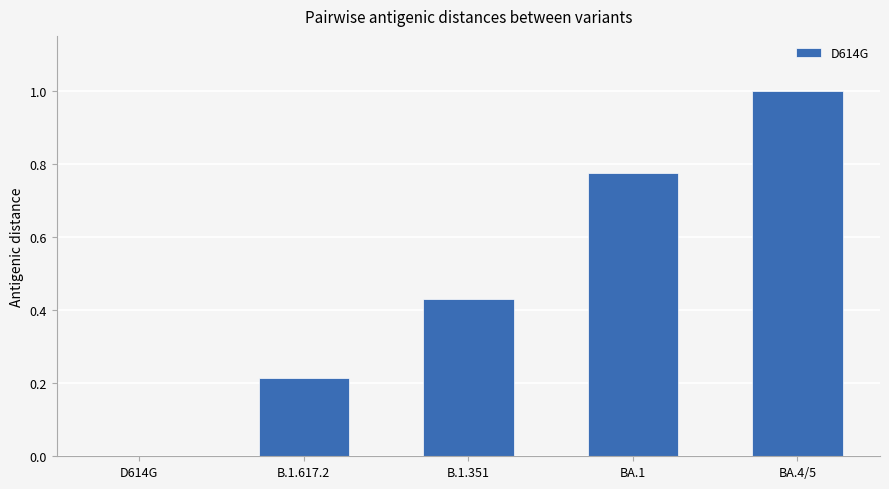

Which label corresponds to the largest value in the chart?

BA.4/5